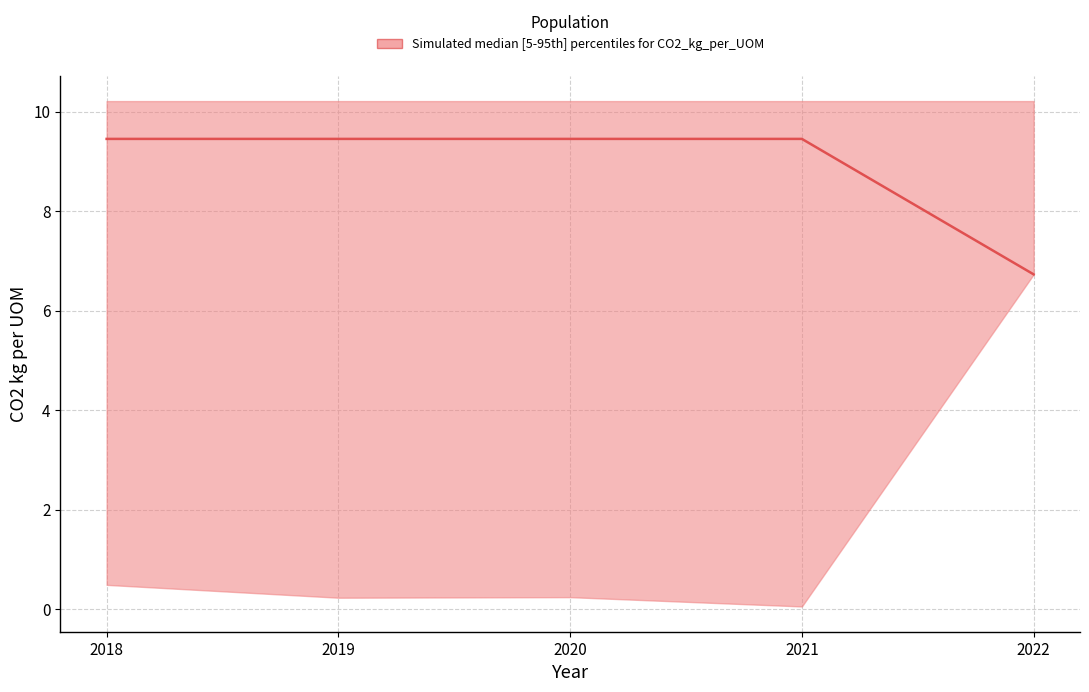

At which label does the data first exceed 9?

2018